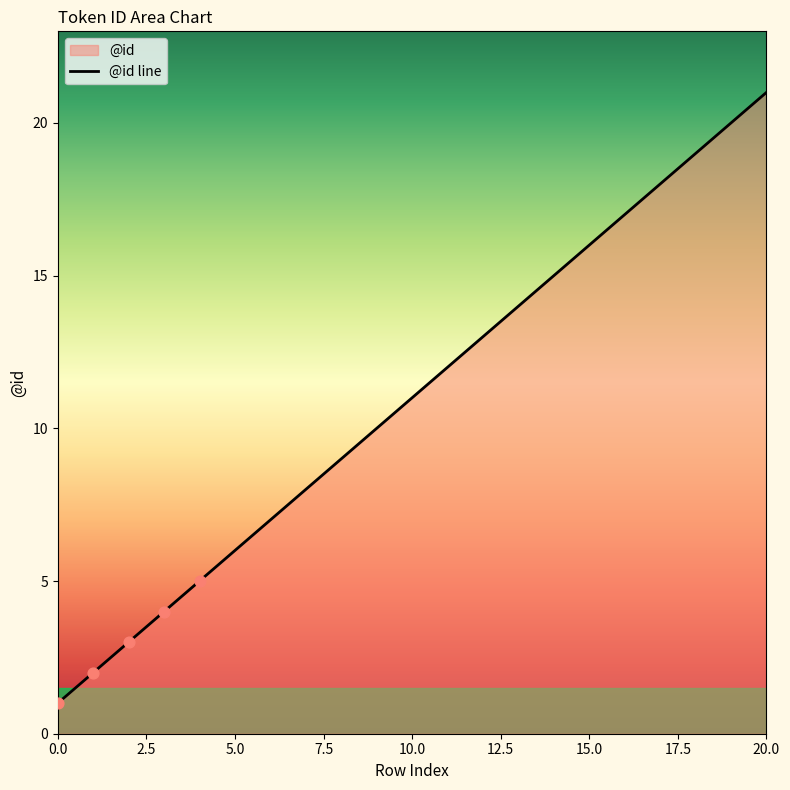

What is the change in value from 13 to 15?

+2